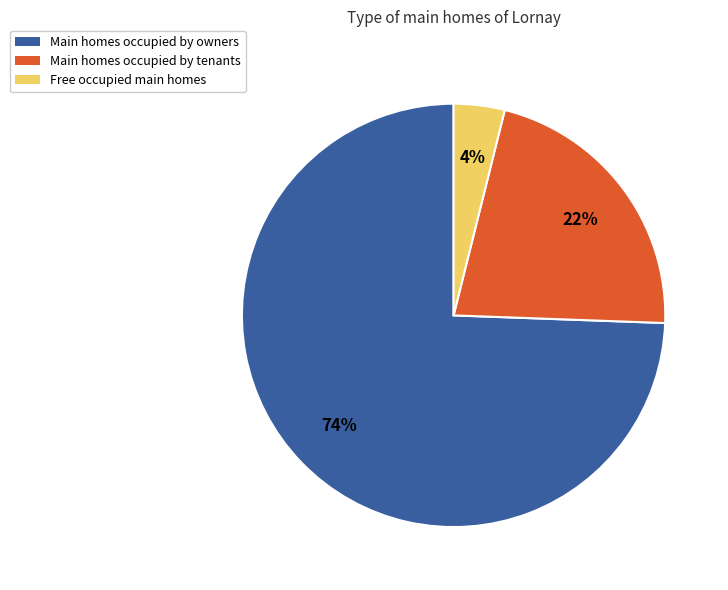

Rank the categories by value from lowest to highest.

Free occupied main homes, Main homes occupied by tenants, Main homes occupied by owners